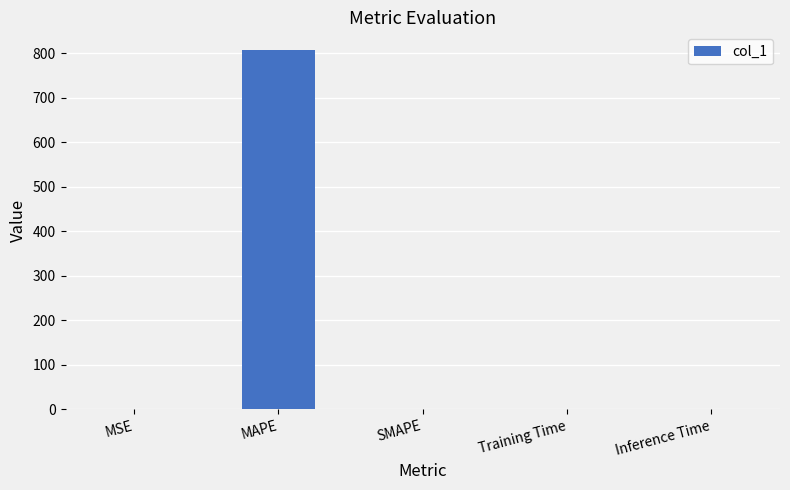

Is it true that the value at MAPE is 806.4?

True